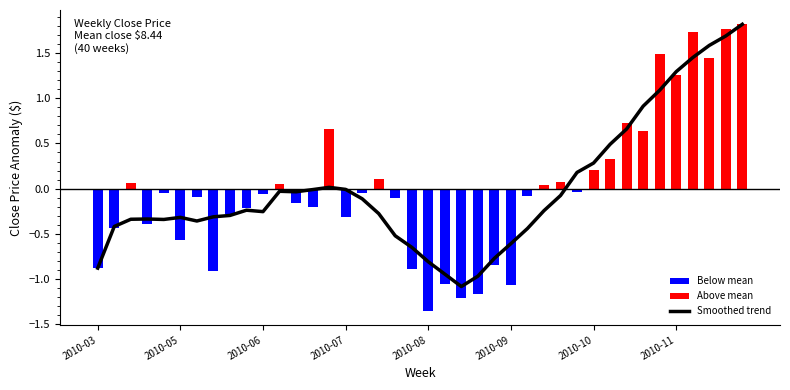

Is it true that the value at 28 is -0.1?

True